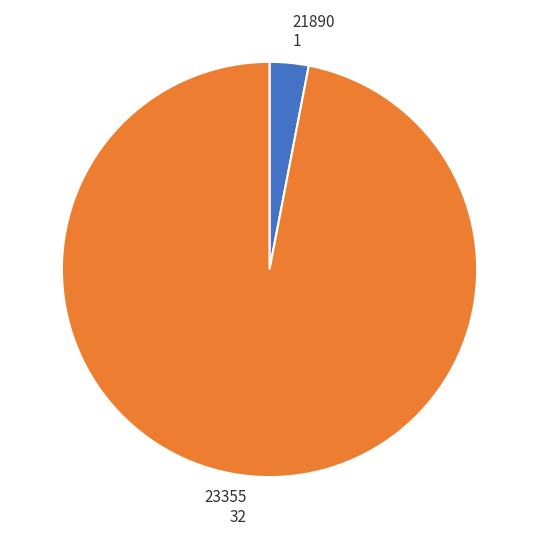

Count the number of slices in the pie.

2